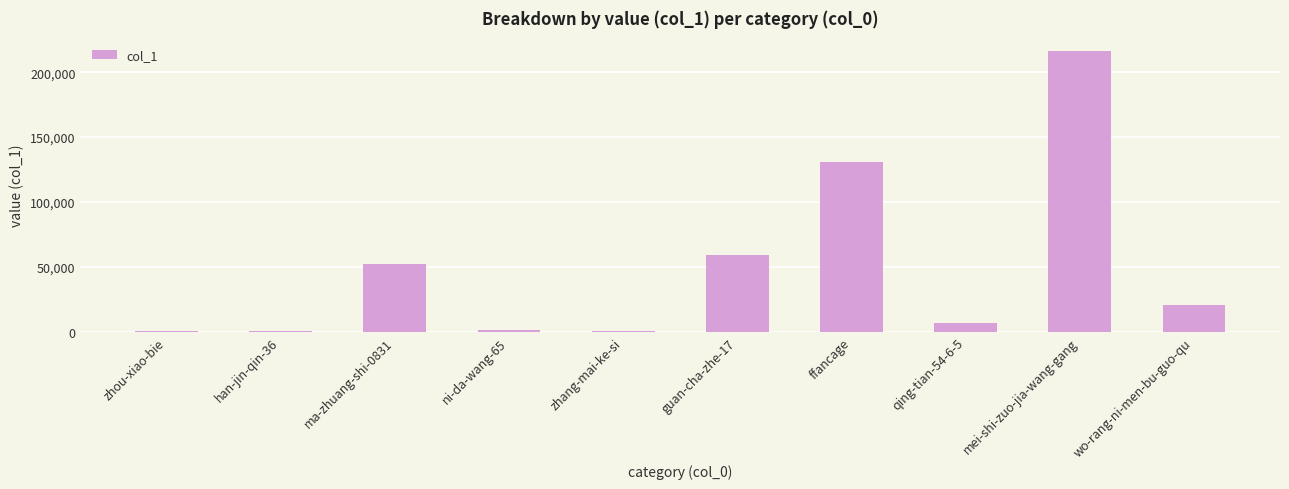

At which category does the chart reach its peak across all series?

mei-shi-zuo-jia-wang-gang